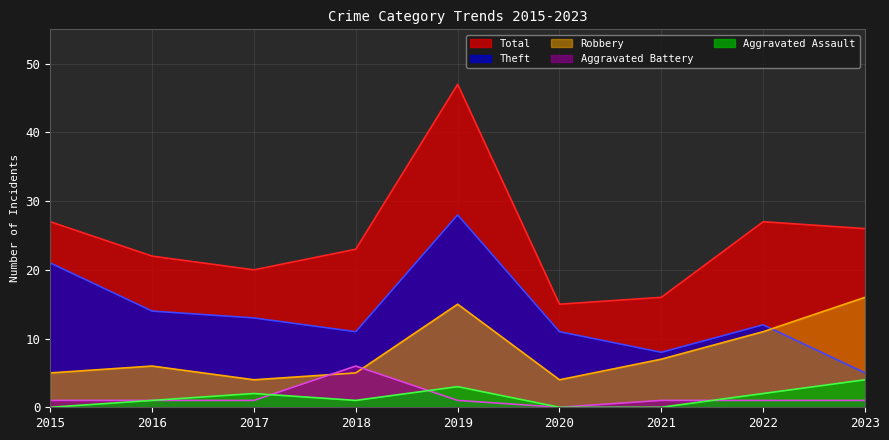

Is it true that Theft equals 29 at 2015?

False